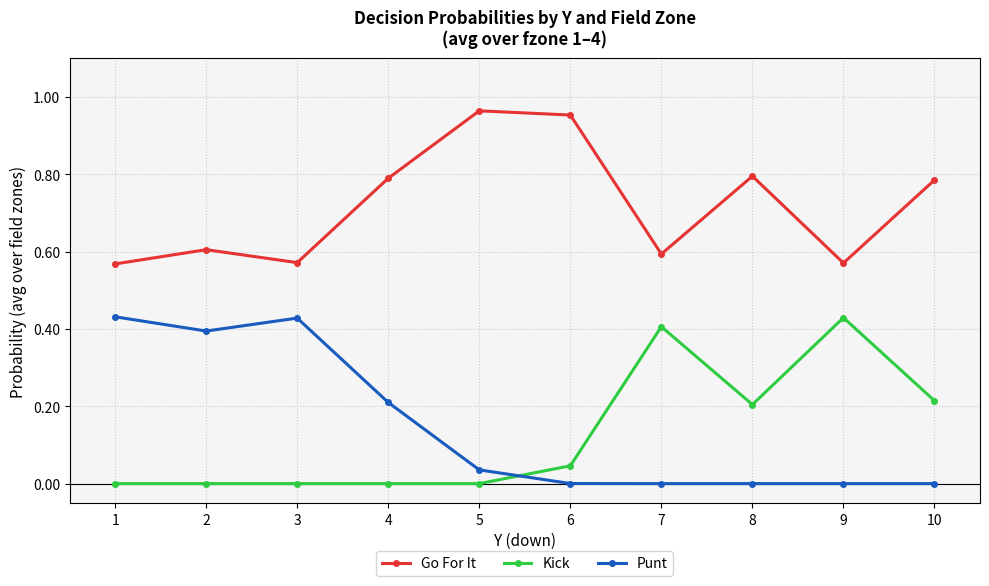

True or false: Kick and Go For It cross at least once.

False